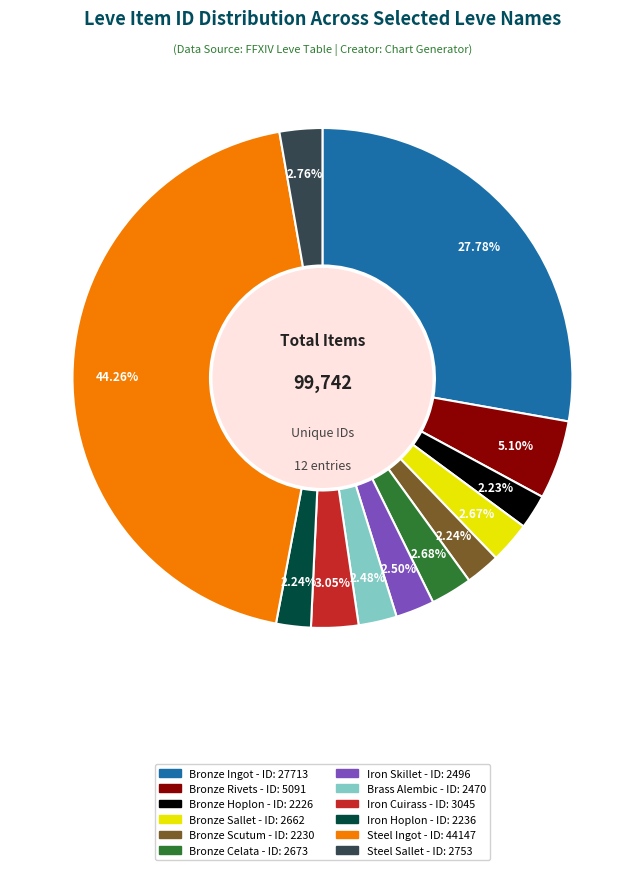

What is the largest slice in the pie chart?

Steel Ingot